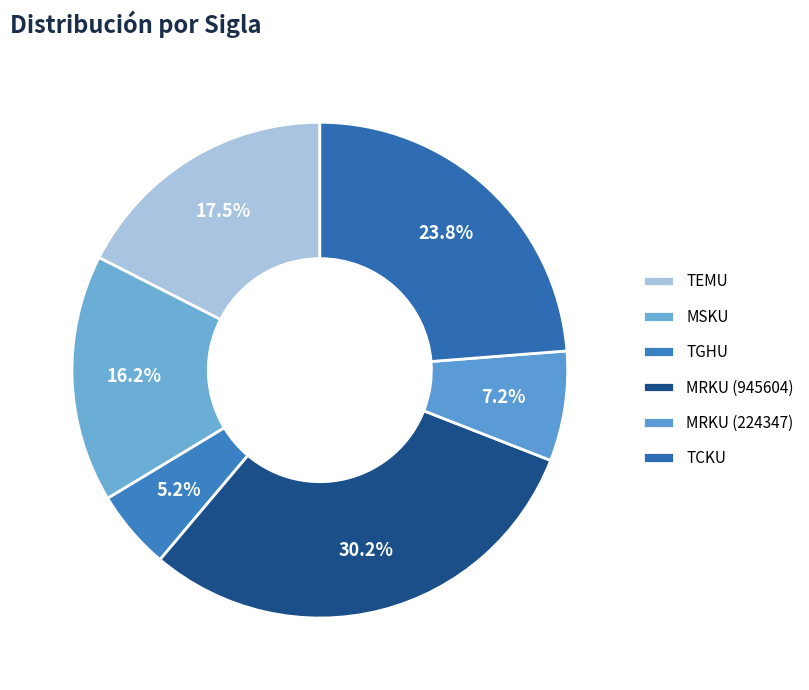

How many segments does this pie chart have?

6